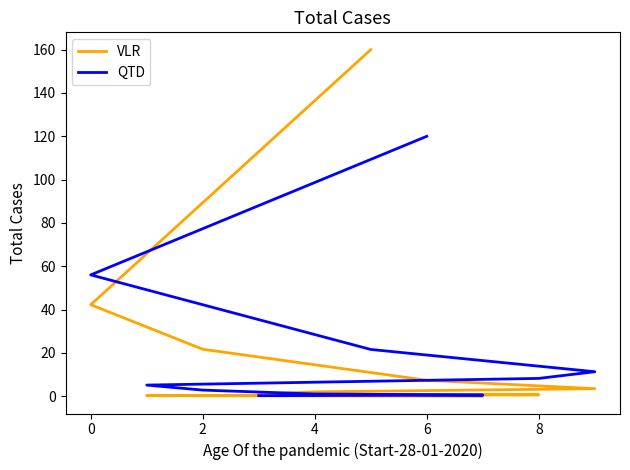

How many intersections are there between QTD and VLR?

3